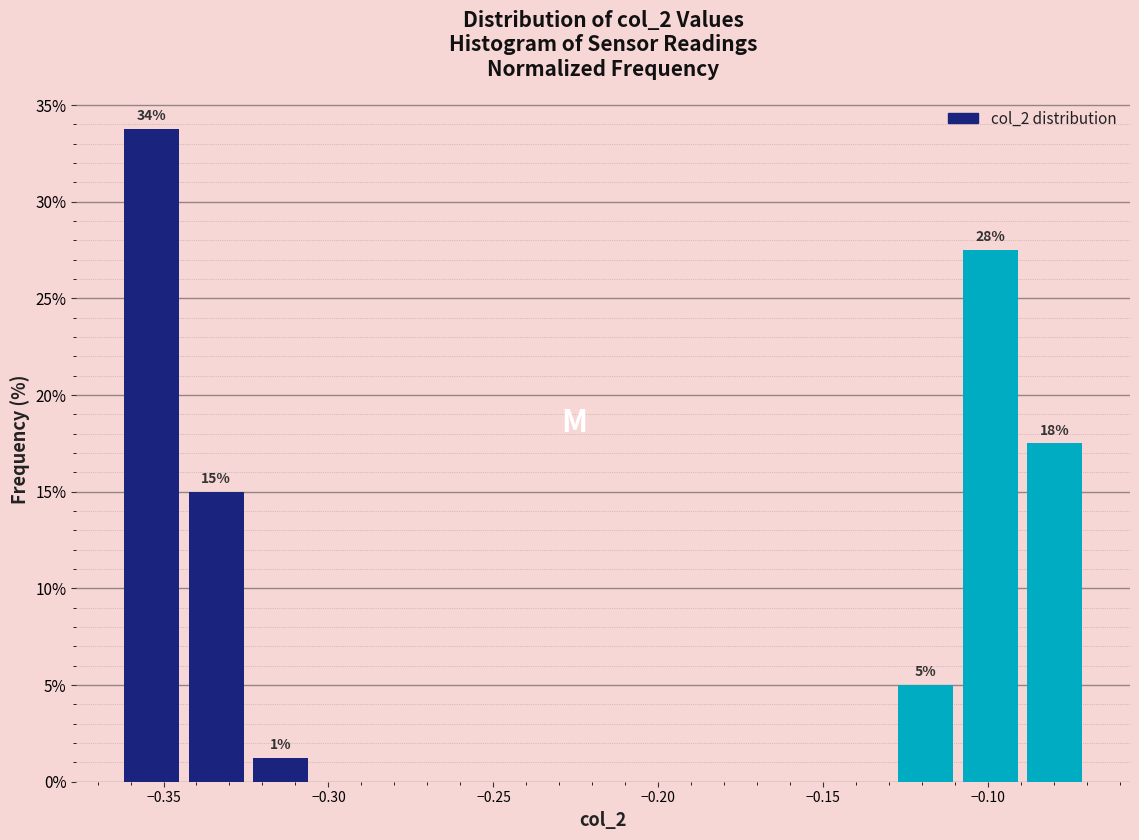

Around what value on the x-axis is the tallest bar? Give the approximate position of its centre, as read against the axis.

-0.355